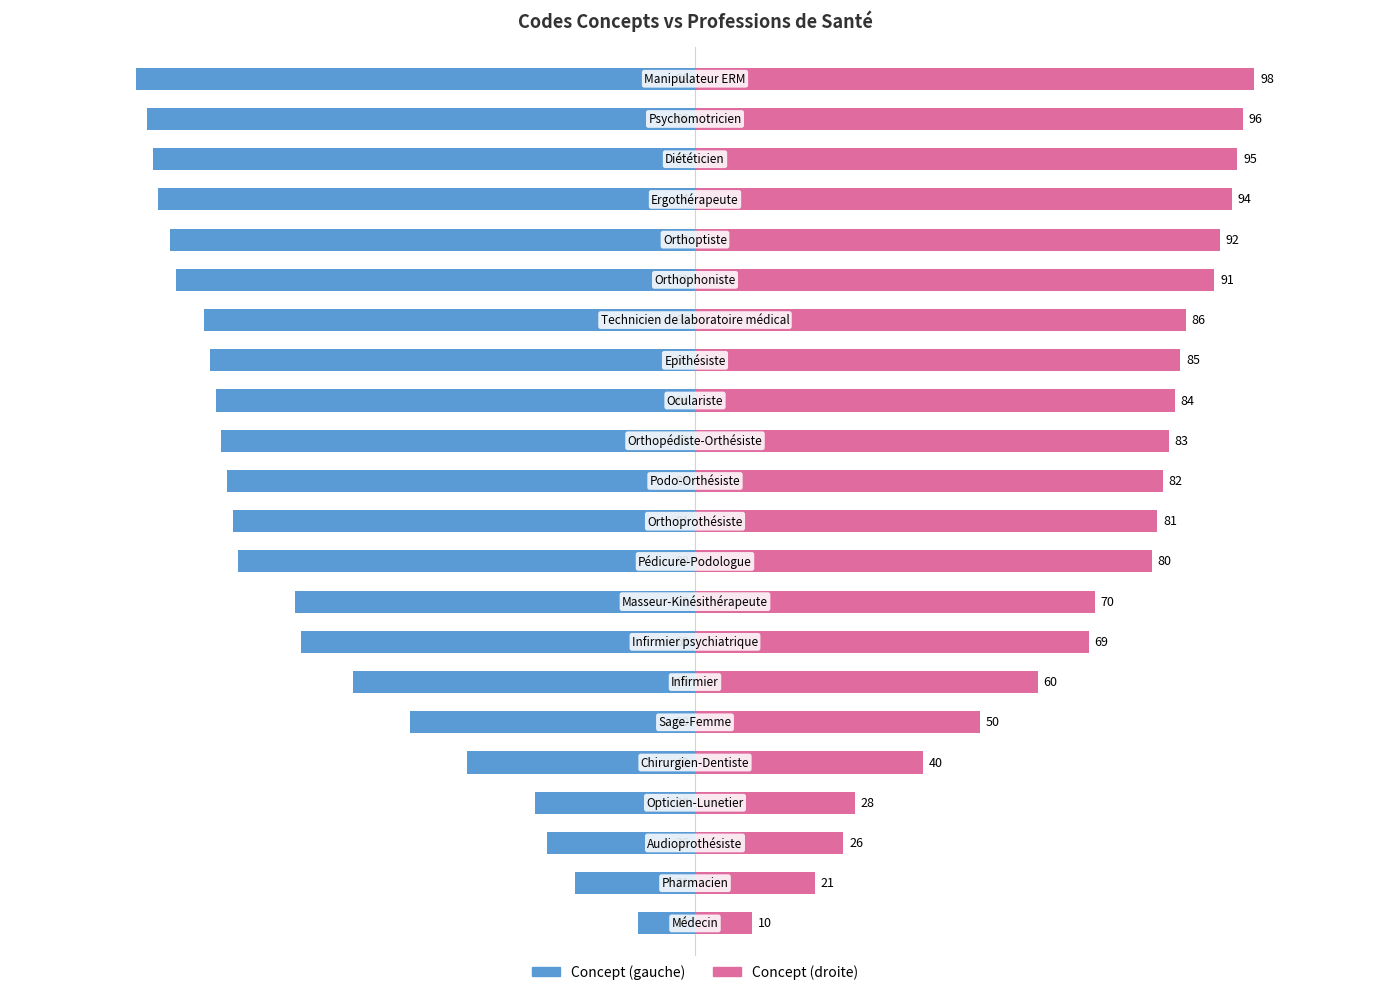

Which has a higher value, 3 or 13?

3